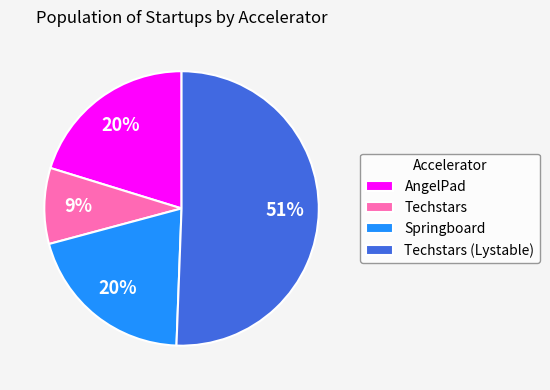

To the nearest percent, what is the average slice percentage?

25%